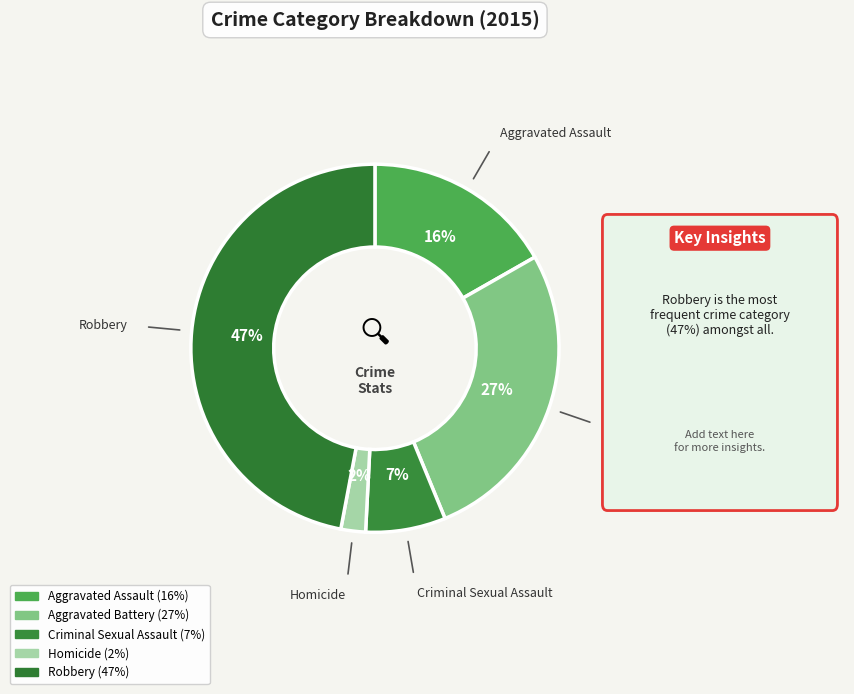

Is there any slice that represents more than half of the pie?

No